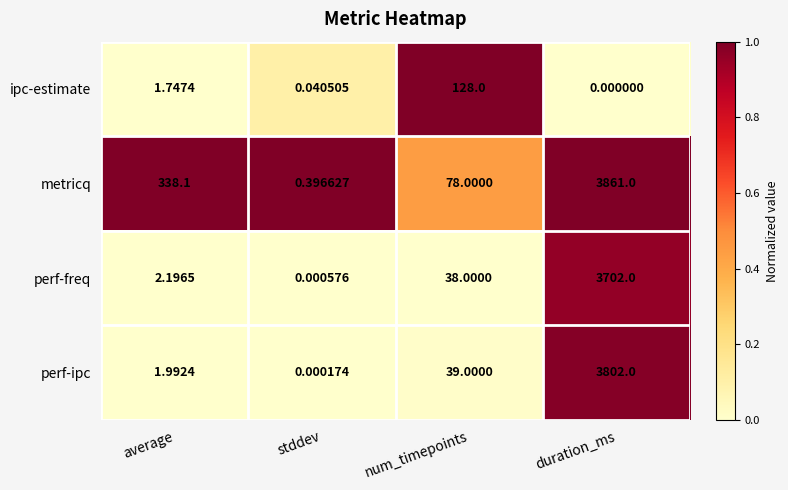

At which label is ipc-estimate closest to 64?

average